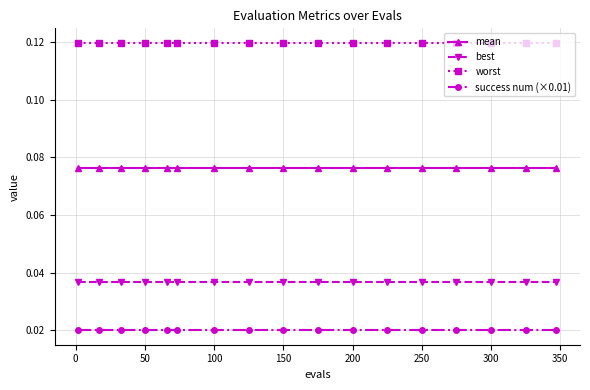

Which series has the largest total across all categories?

worst